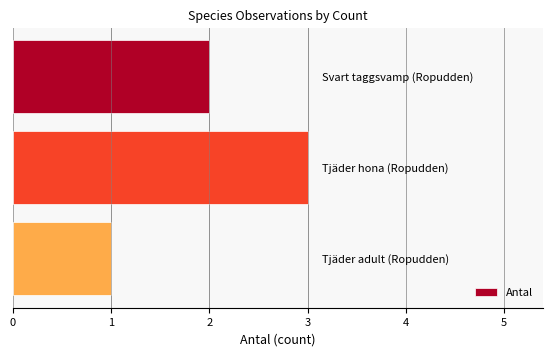

What is the greatest value displayed?

3